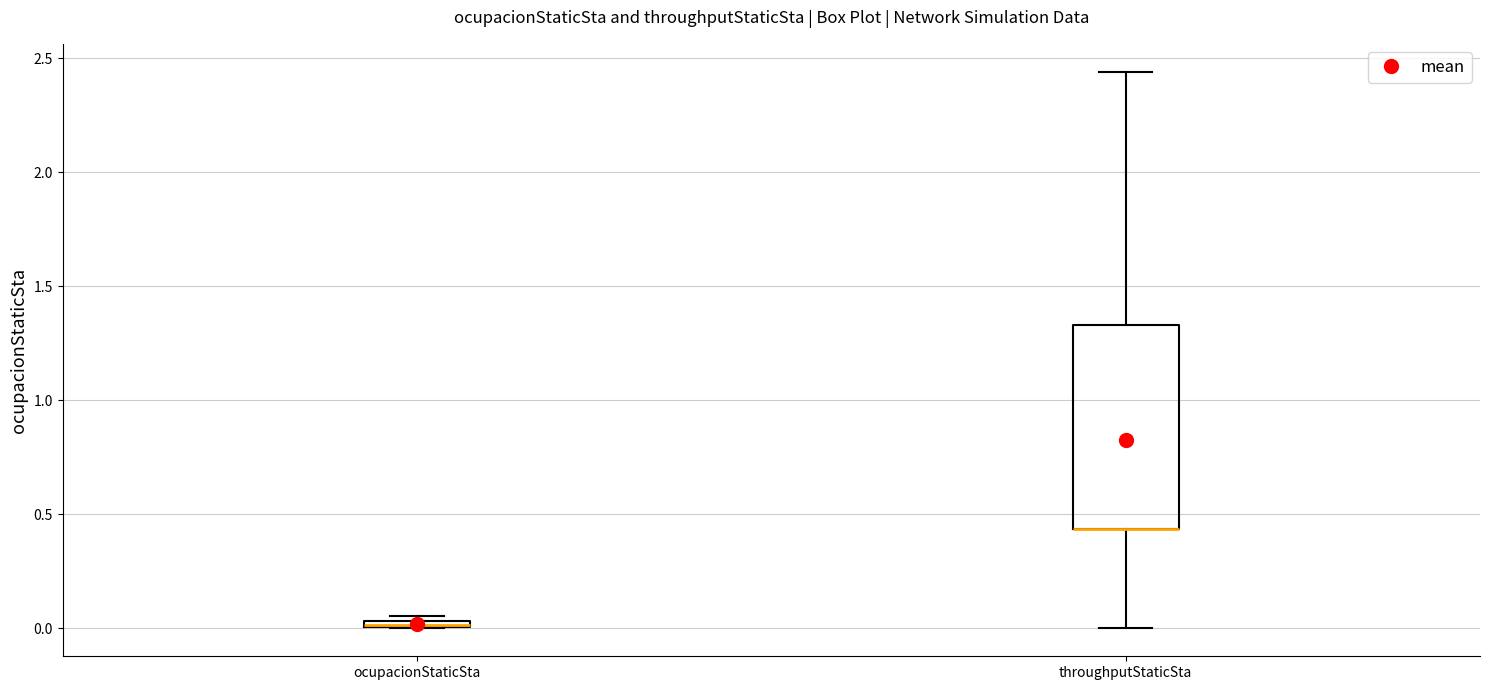

Where does the lower whisker of the box for throughputStaticSta end on the y-axis? The values are not printed on the chart, so give them approximately, as read against the axis.

0.00